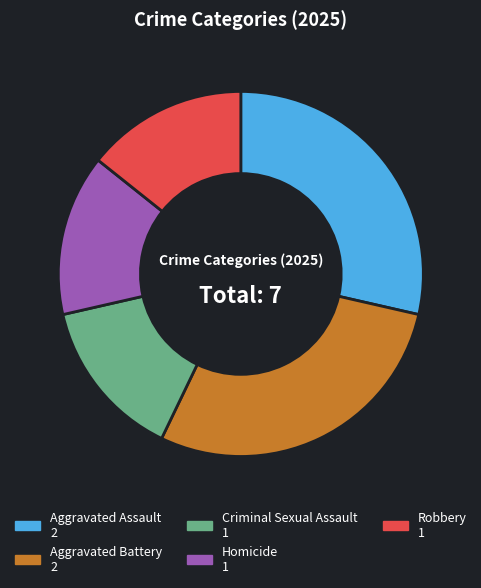

Is there any slice that represents more than half of the pie?

No